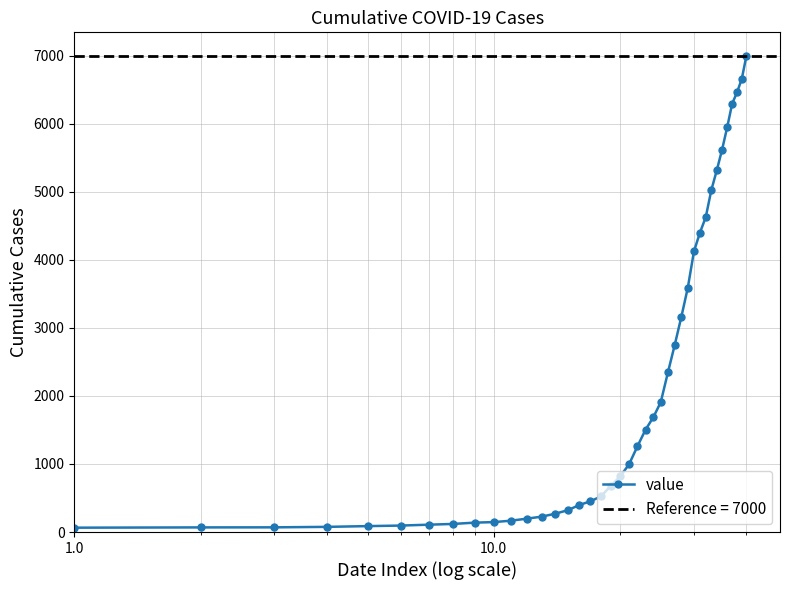

The chart shows a value of 712 at 15. True or false?

False